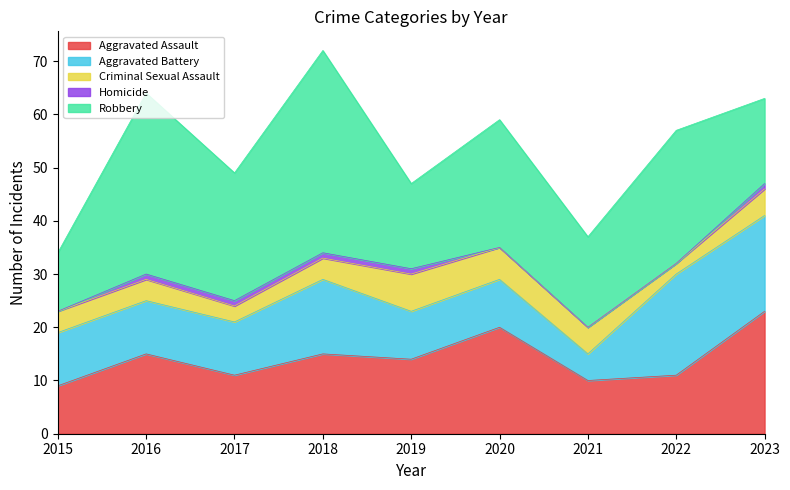

Which series changed the most between 2016 and 2019?

Robbery